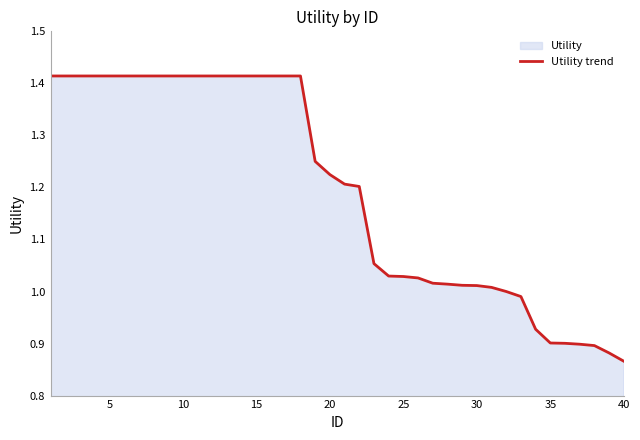

True or false: the data shows 1.6 at 20.

False